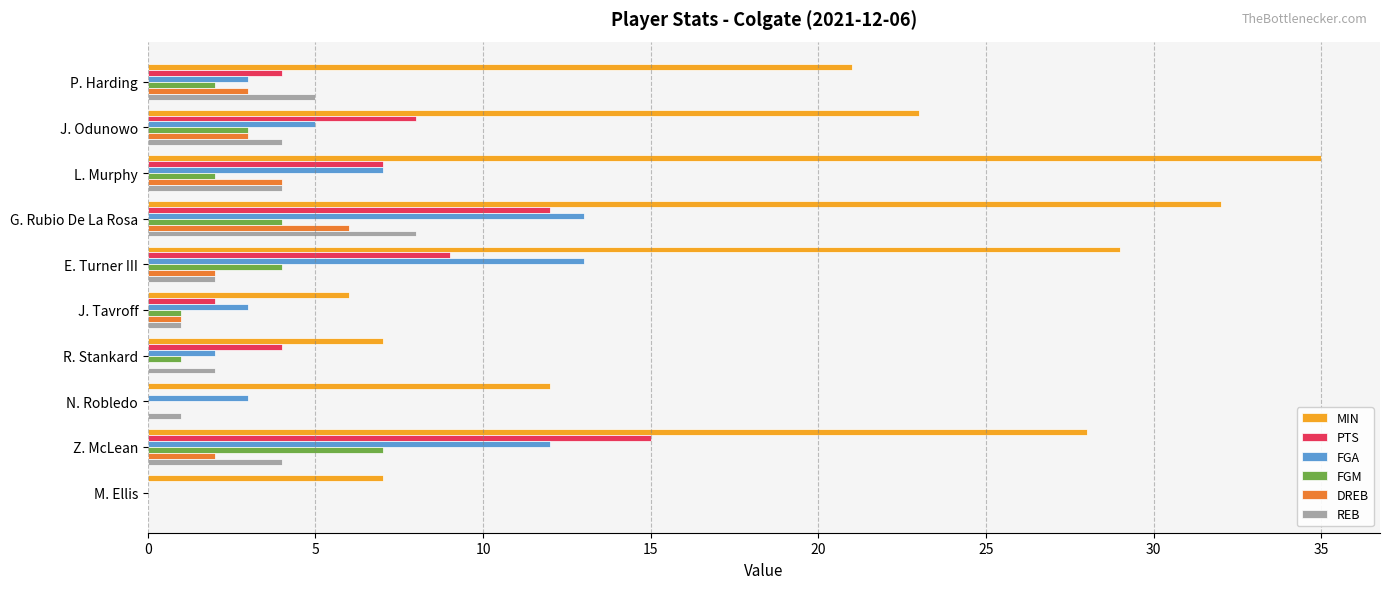

Which series has the widest spread of values?

MIN